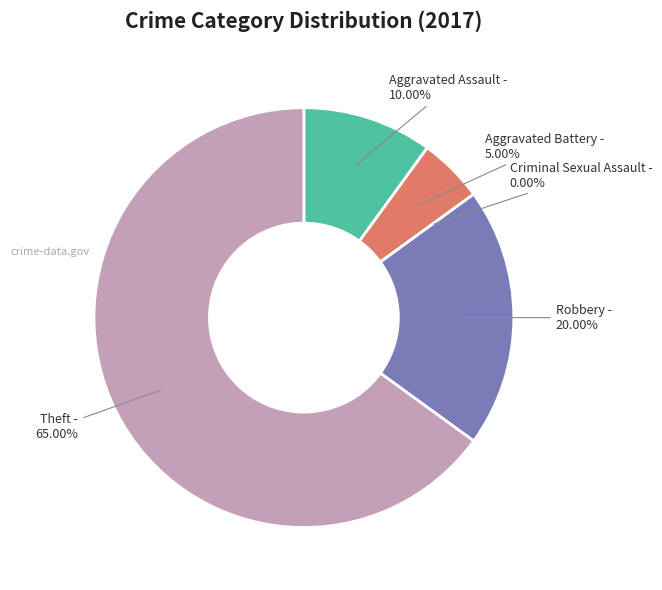

Which slice represents more than half of the pie?

Theft